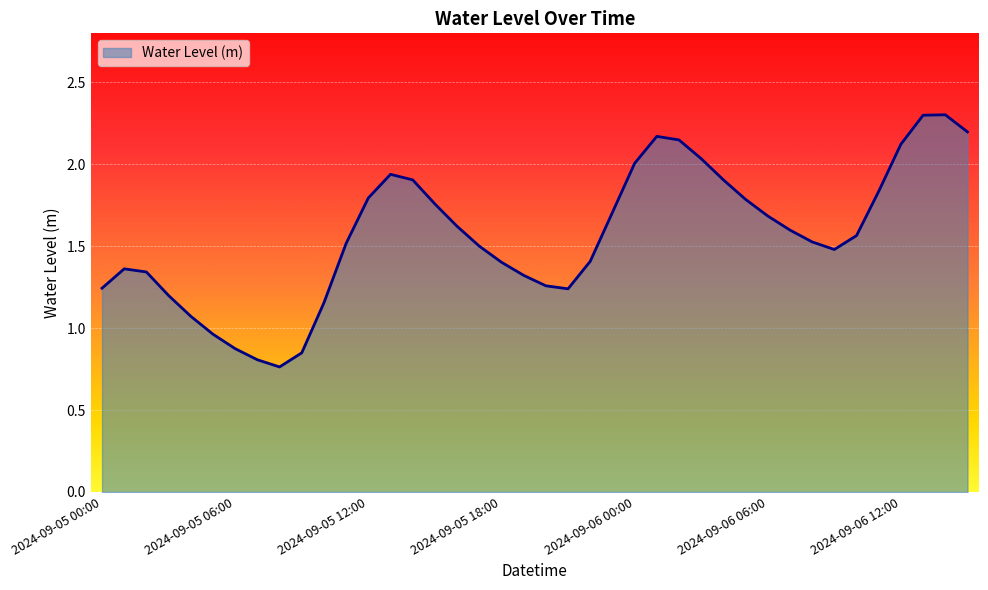

What is the maximum value shown in the chart?

2.3